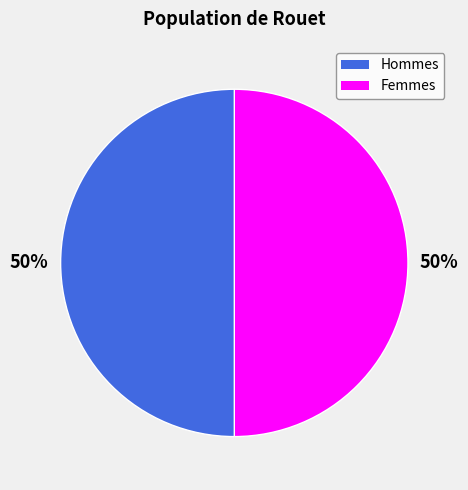

To the nearest percent, what is the average slice percentage?

50%